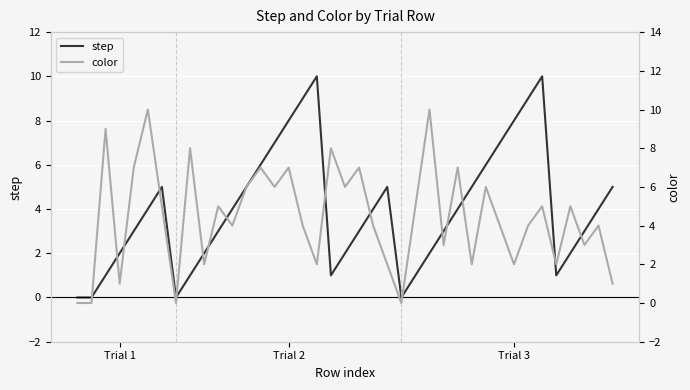

Which series has the largest total across all categories?

color